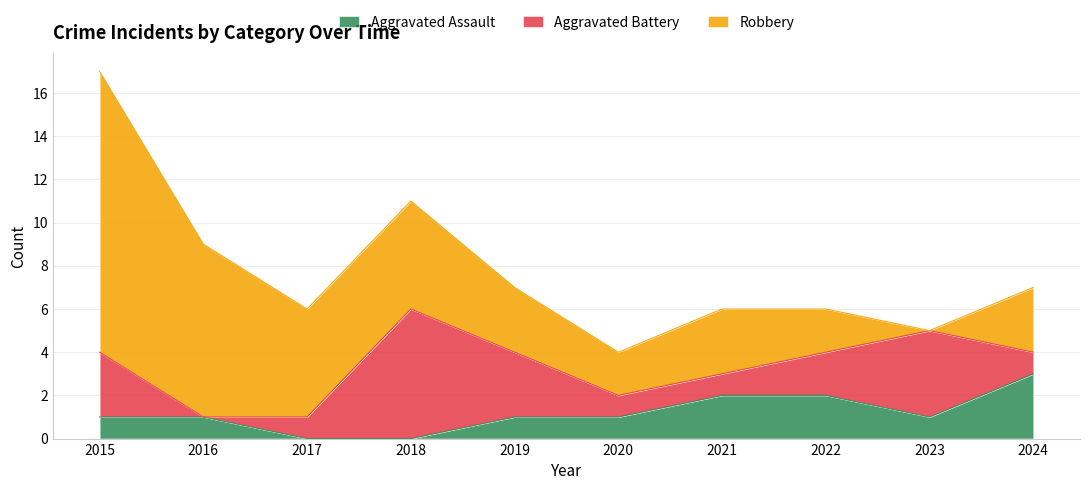

Reading left to right, list all the values displayed in this chart.

Aggravated Assault: 1	1	0	0	1	1	2	2	1	3
Aggravated Battery: 3	0	1	6	3	1	1	2	4	1
Robbery: 13	8	5	5	3	2	3	2	0	3